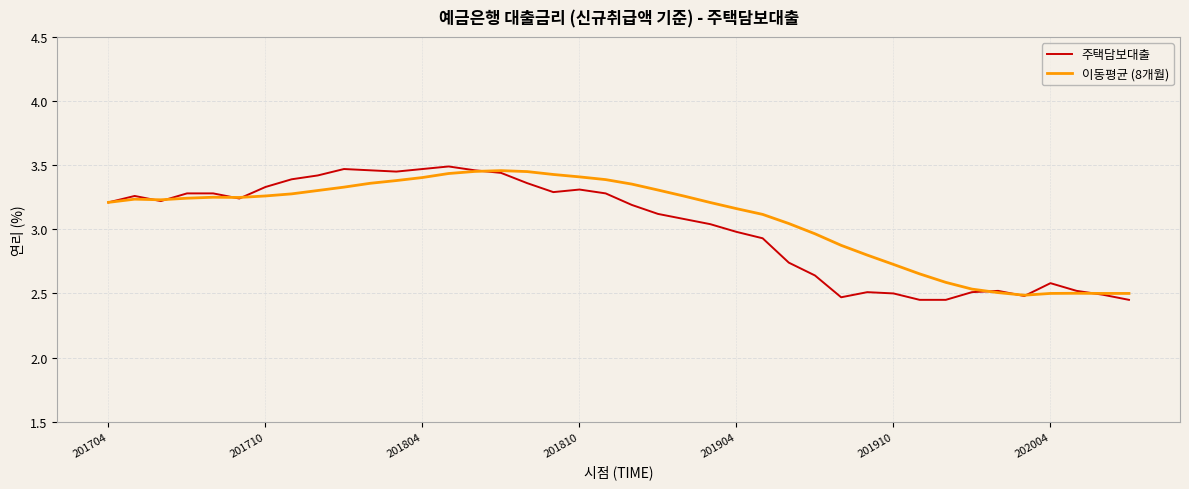

Is this an area chart (filled region under the line)?

No